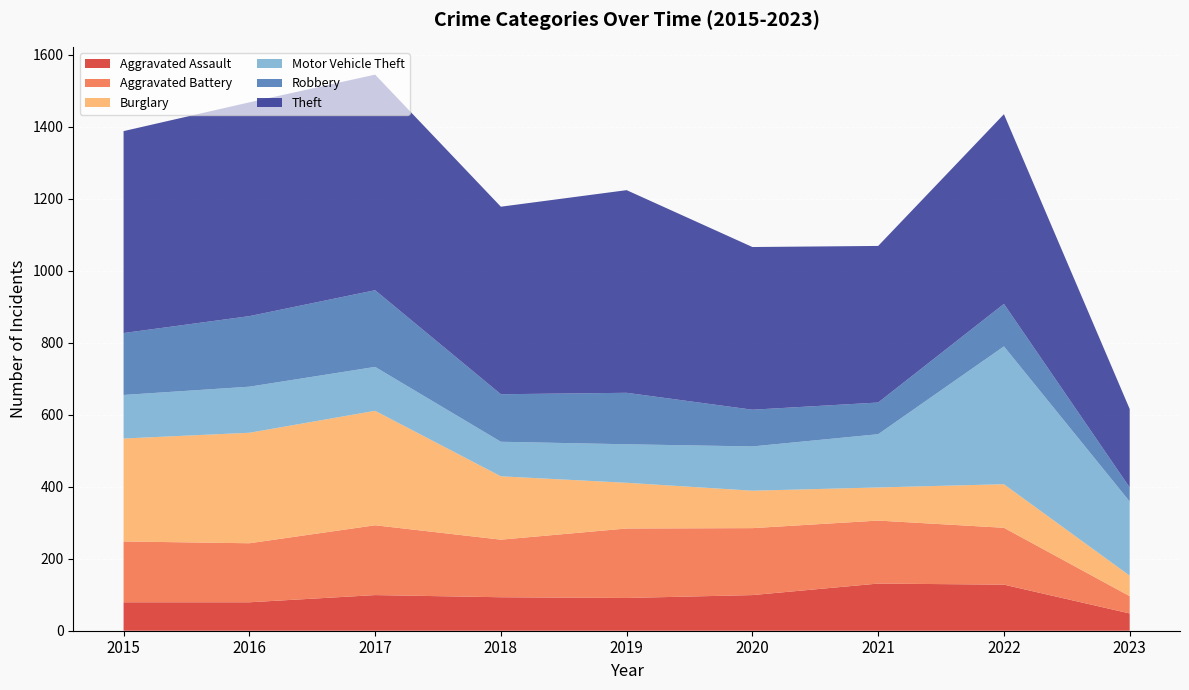

Reading right to left, list all the values displayed in this chart.

Aggravated Assault: 48	128	131	99	91	93	99	79	79
Aggravated Battery: 48	158	175	186	193	160	194	164	169
Burglary: 57	121	92	104	127	176	318	307	286
Motor Vehicle Theft: 206	383	148	123	107	96	122	128	121
Robbery: 39	118	88	102	143	132	213	196	172
Theft: 218	527	435	452	563	521	599	594	561